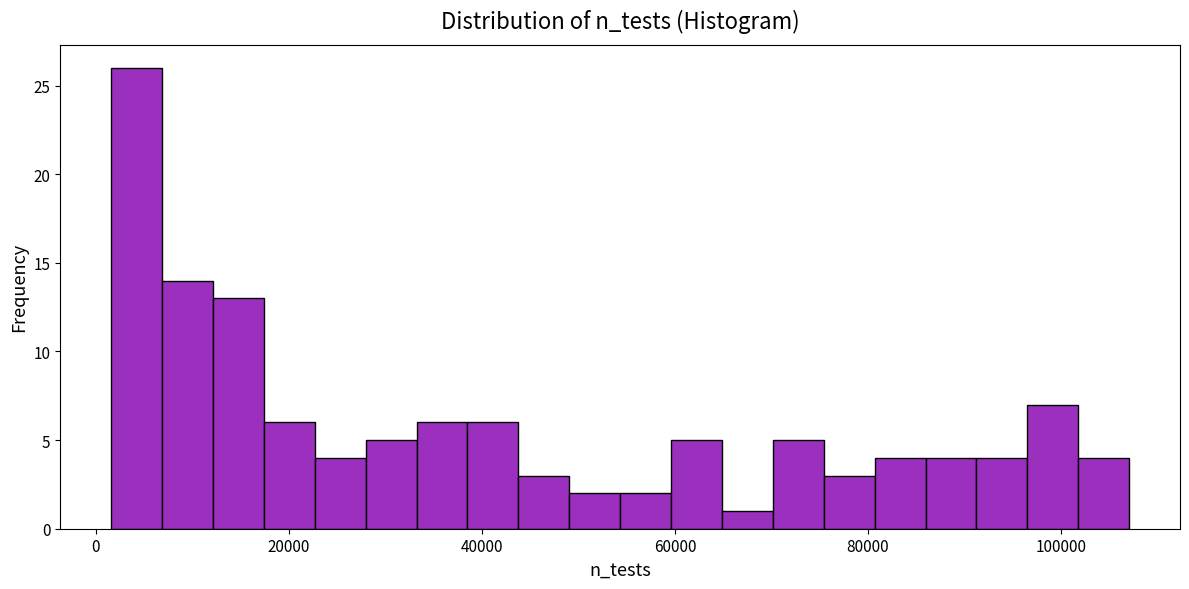

Read against the x-axis, roughly where is the centre of the tallest bar?

4000